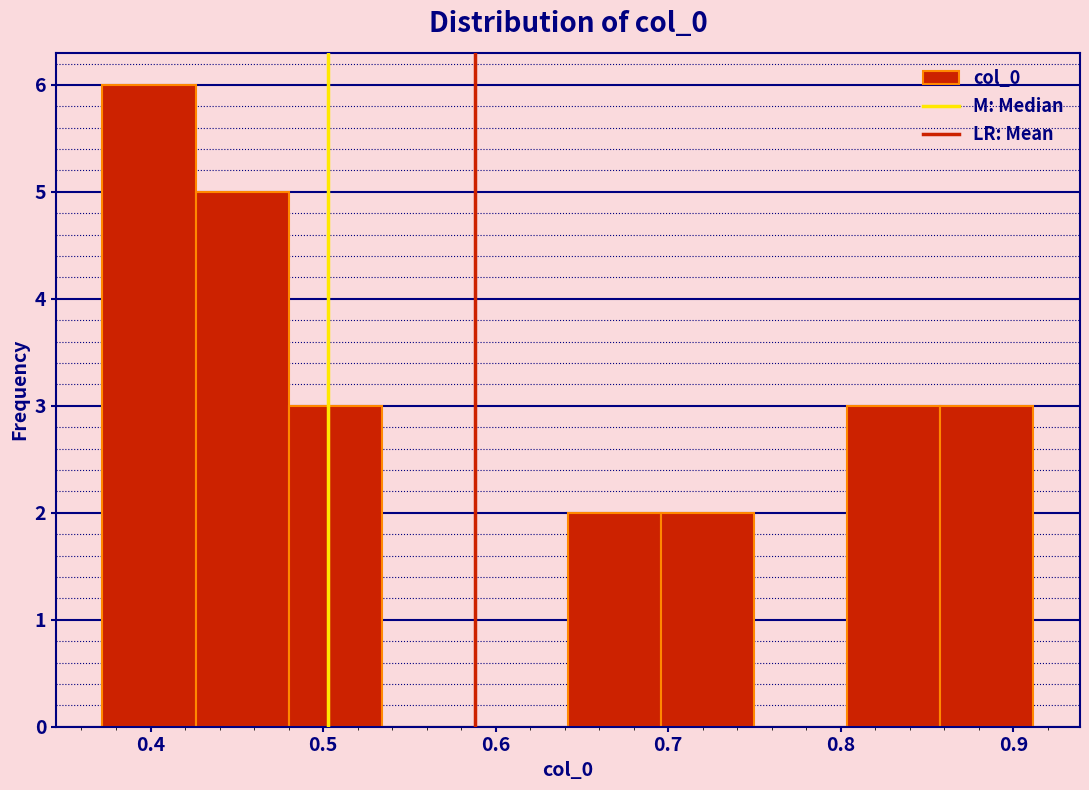

Which range on the x-axis has the tallest bar?

0.37 to 0.43